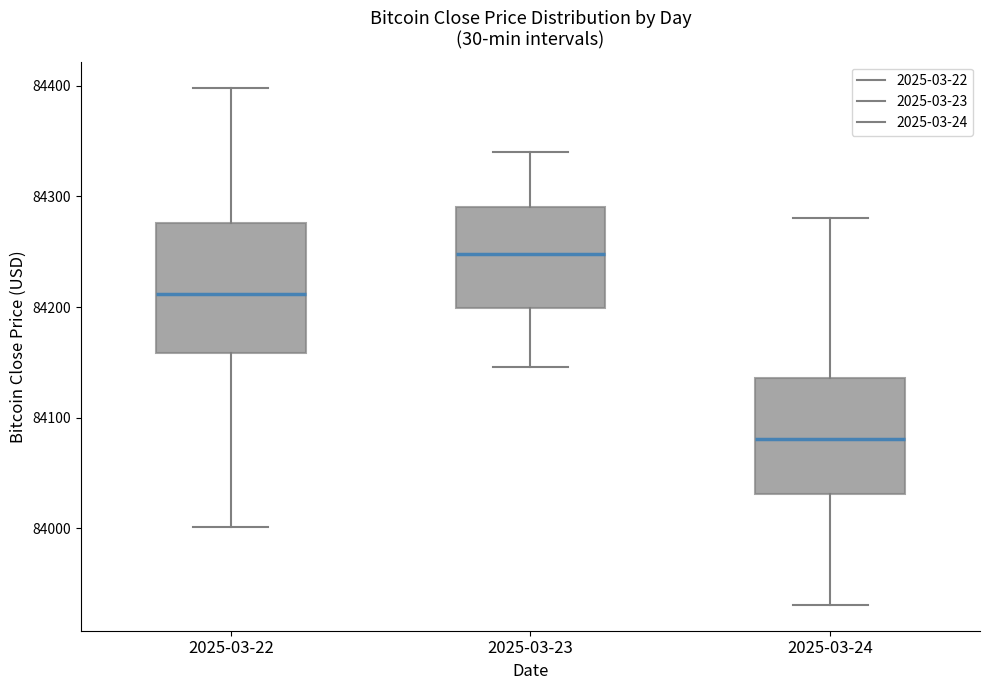

Where does the lower whisker of the box for 2025-03-22 end on the y-axis? The values are not printed on the chart, so give them approximately, as read against the axis.

84000